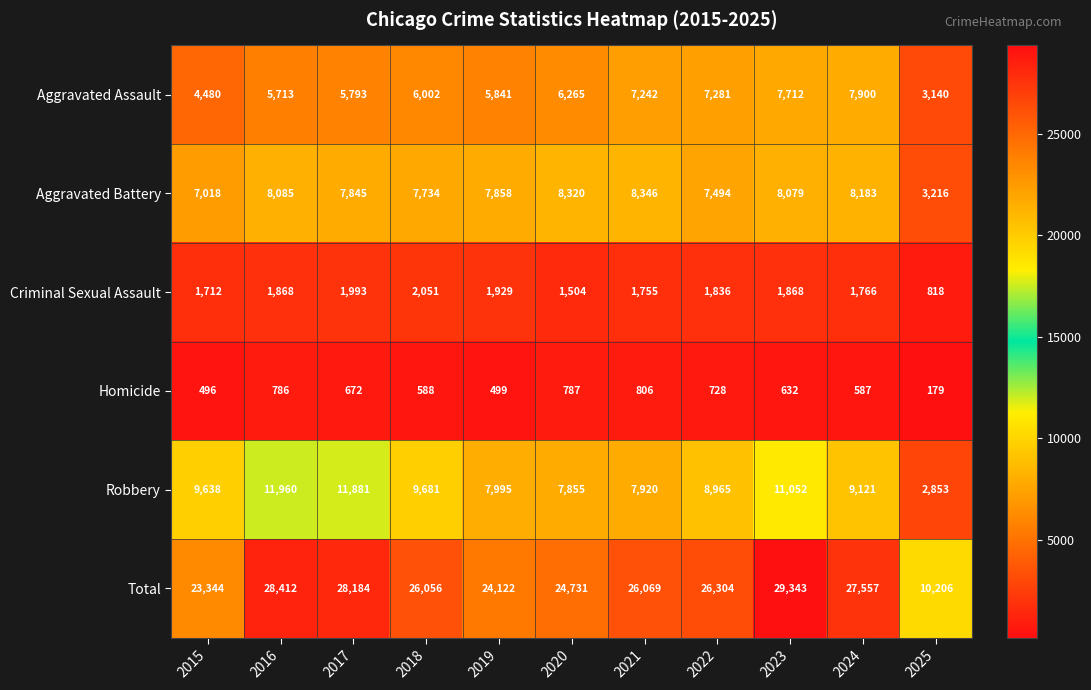

What is the approximate value of Robbery at 2021?

7920